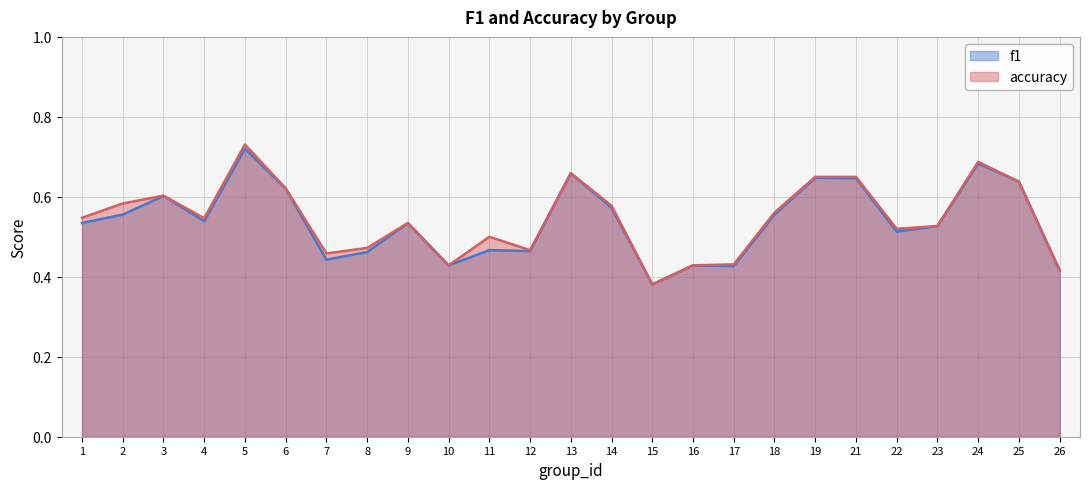

True or false: accuracy and f1 intersect in this chart.

False